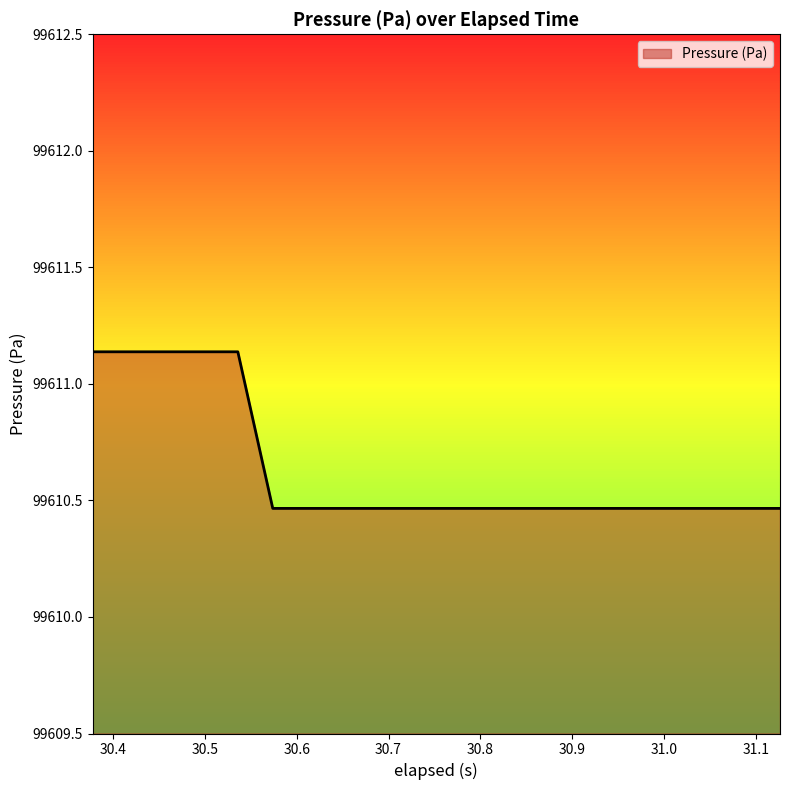

What is the minimum value shown in the chart?

99610.5